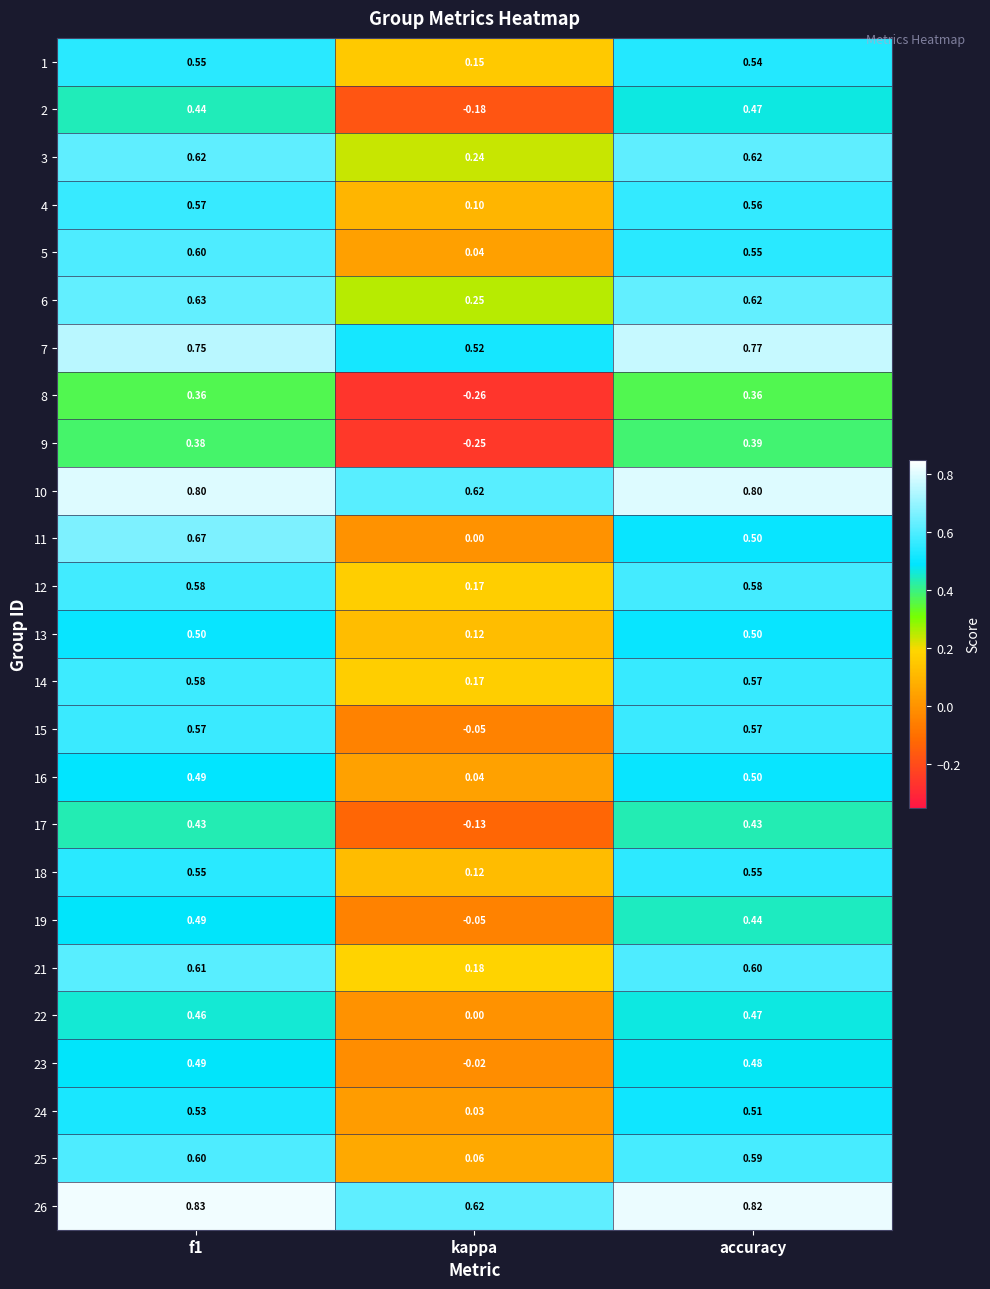

At which category does the chart reach its minimum across all series?

kappa